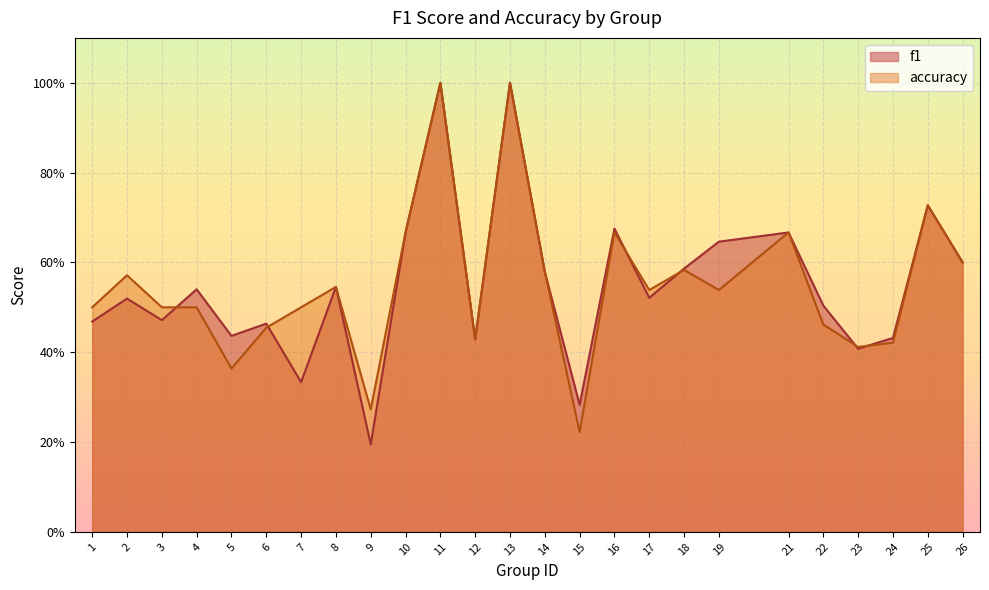

Which series changed the most between 9 and 12?

f1